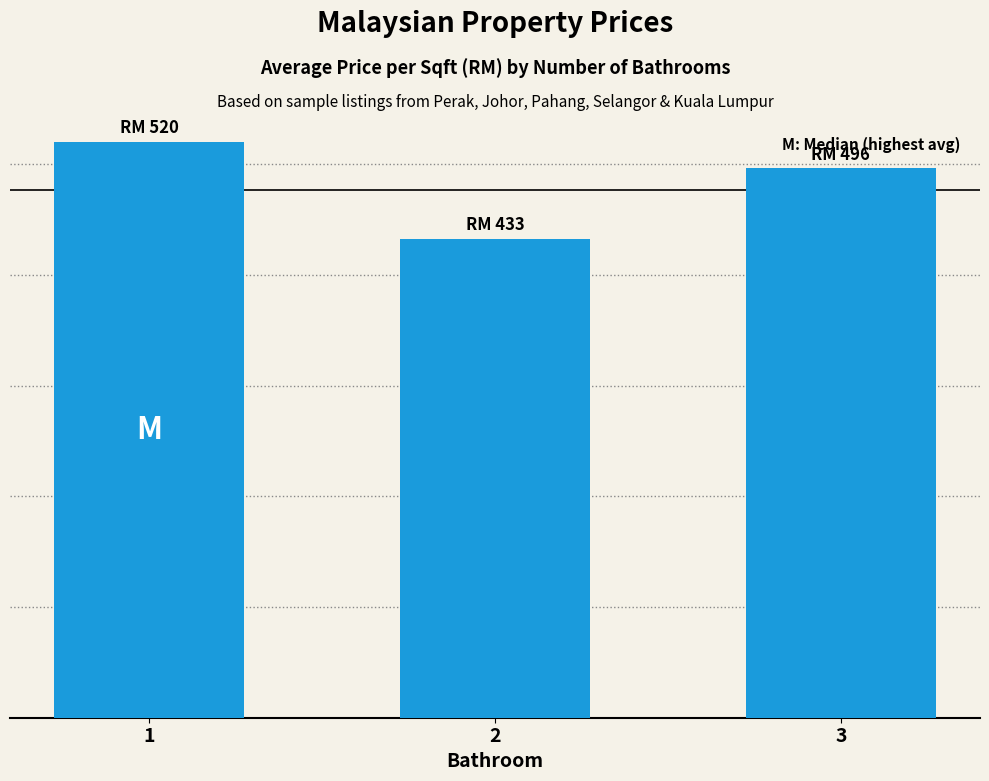

Does the chart contain any negative values?

No